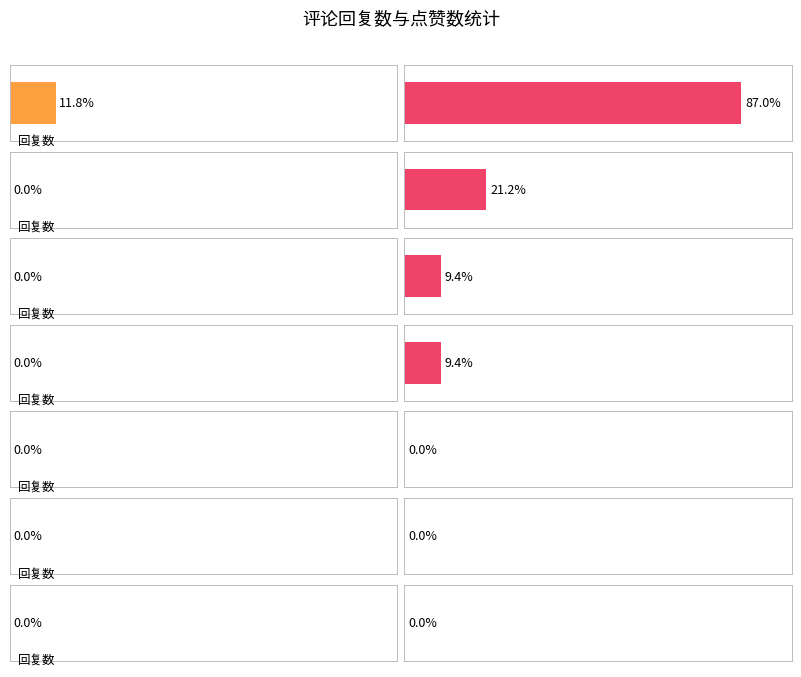

What are all the series names shown in the legend?

回复数, 点赞数